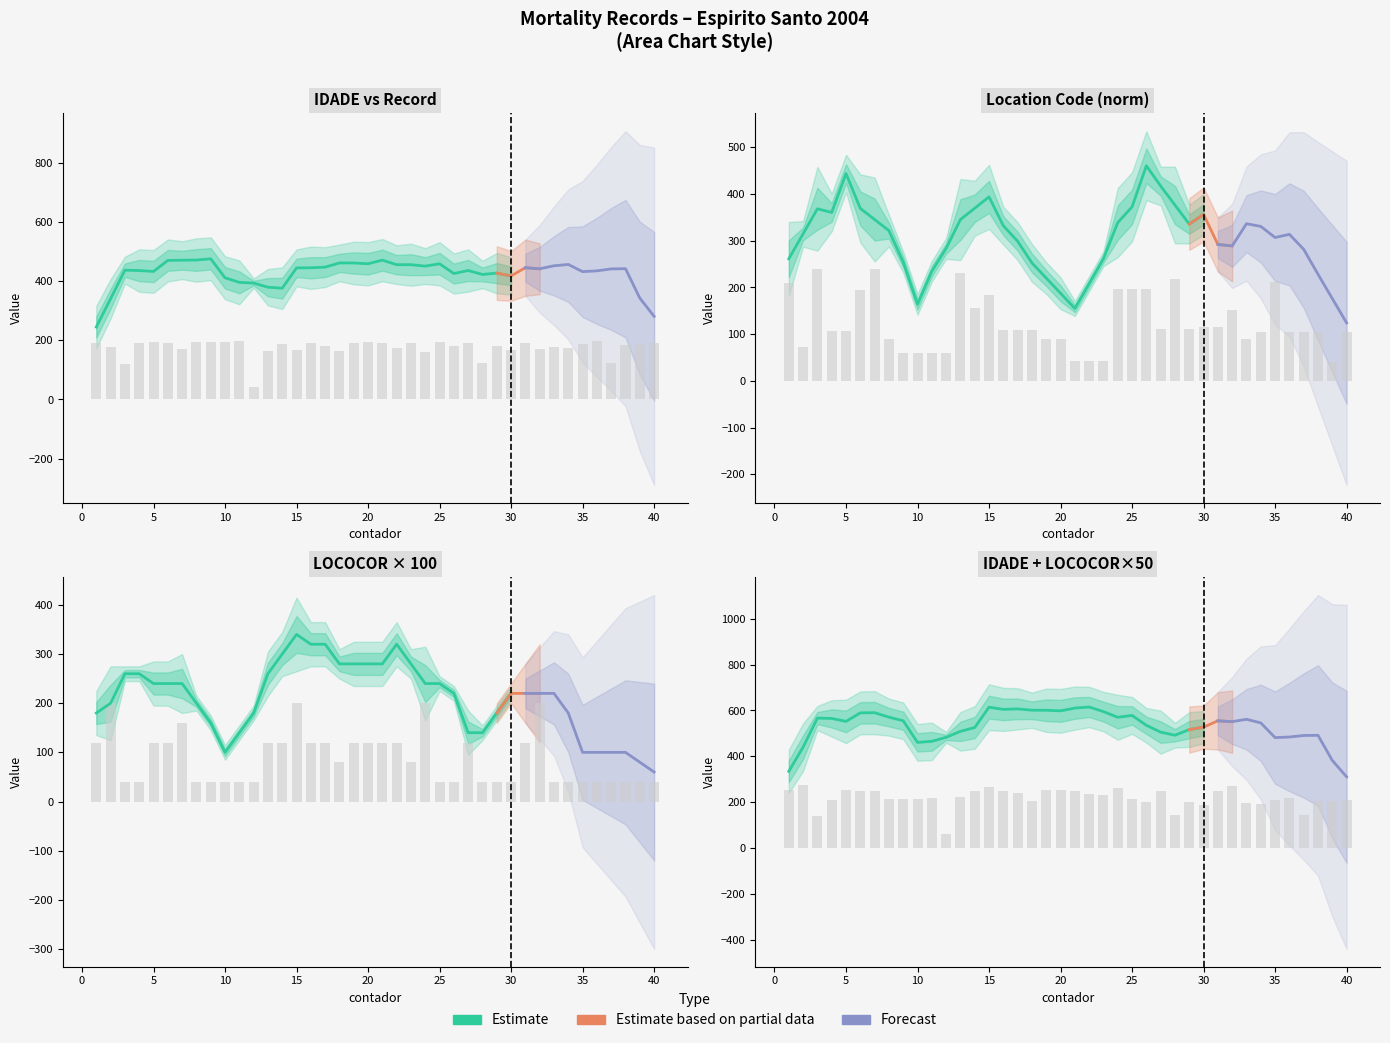

Count the number of categories in the chart.

40